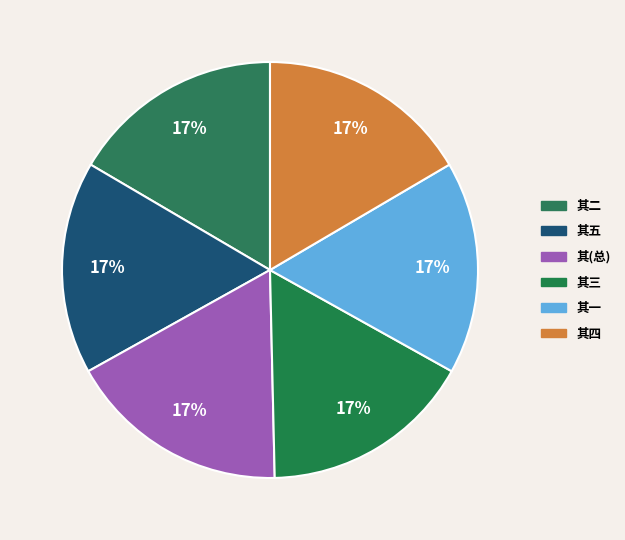

How many segments does this pie chart have?

6